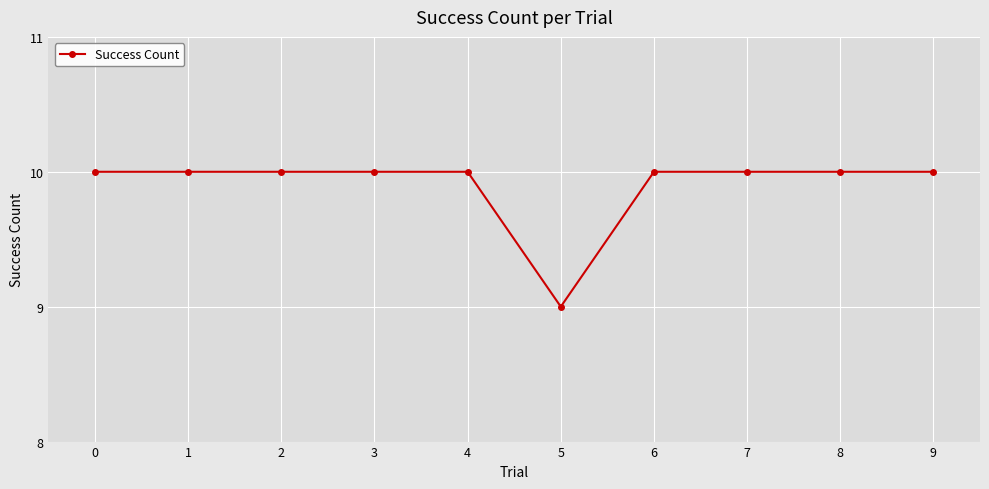

The value at 8 is 6. True or false?

False